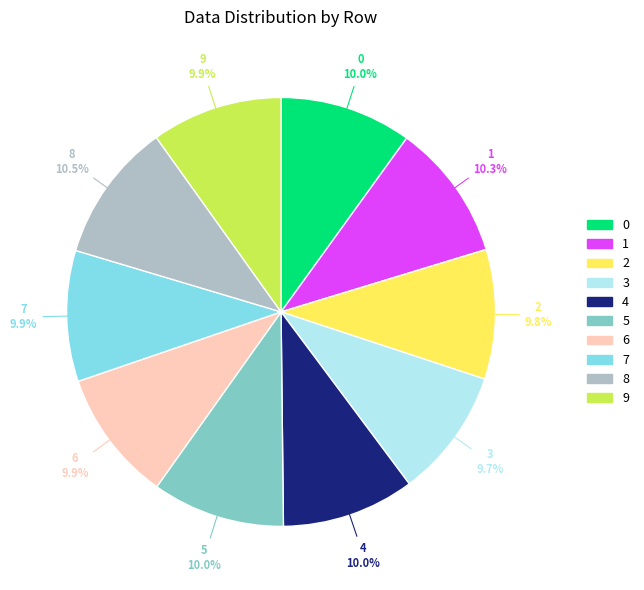

Is there a majority slice in this chart?

No